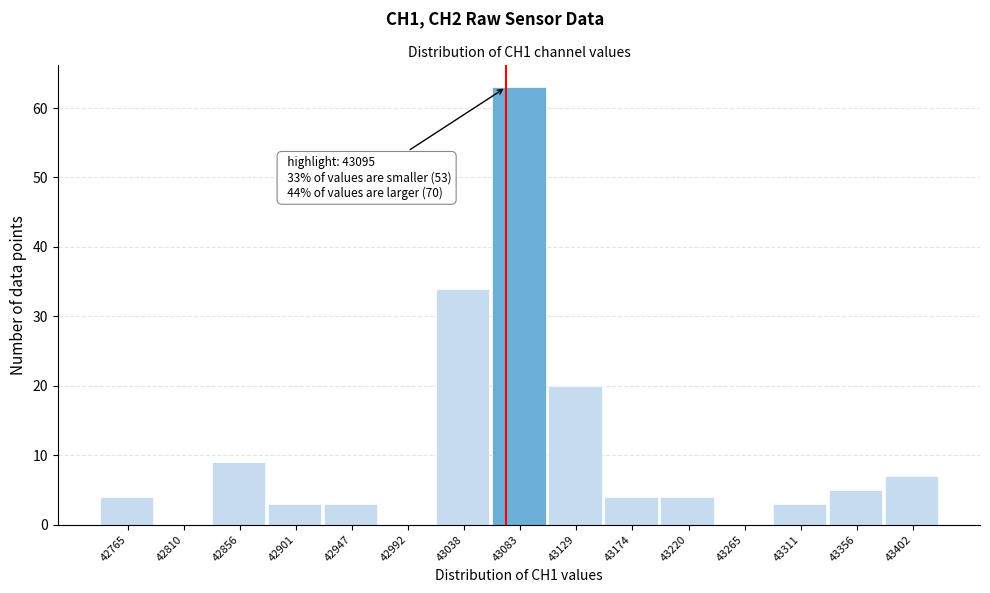

Reading left to right, list all the values displayed in this chart.

42765=4	42810=0	42856=9	42901=3	42947=3	42992=0	43038=34	43083=63	43129=20	43174=4	43220=4	43265=0	43311=3	43356=5	43402=7